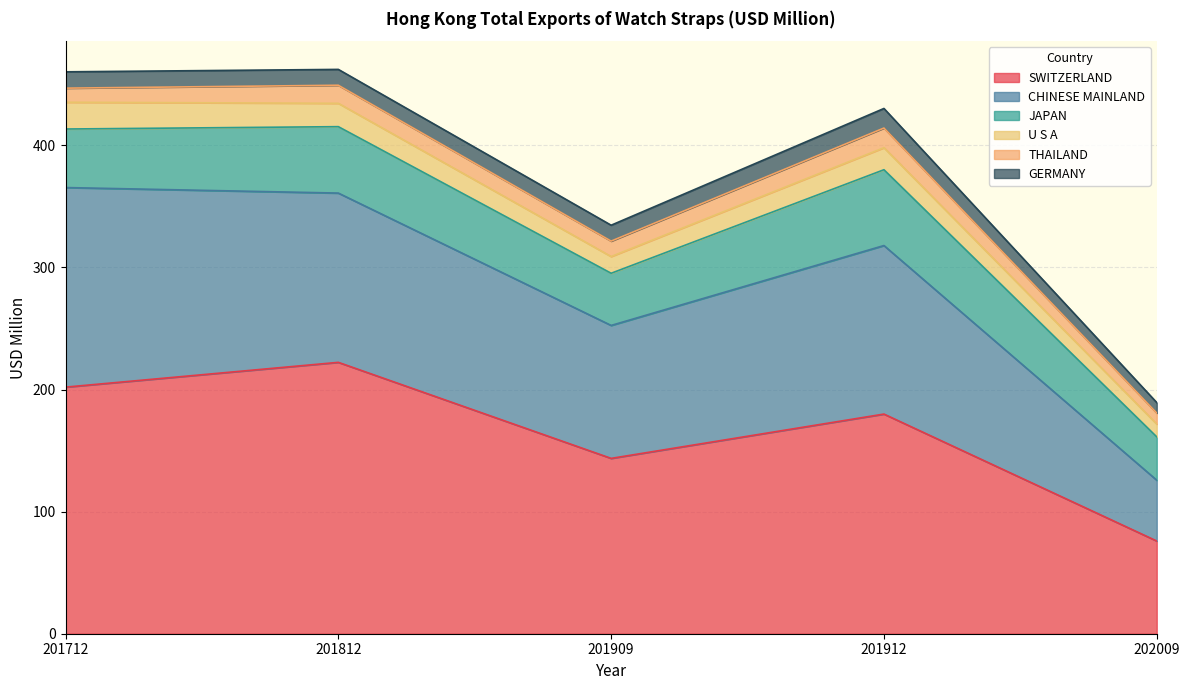

True or false: SWITZERLAND and U S A intersect in this chart.

False